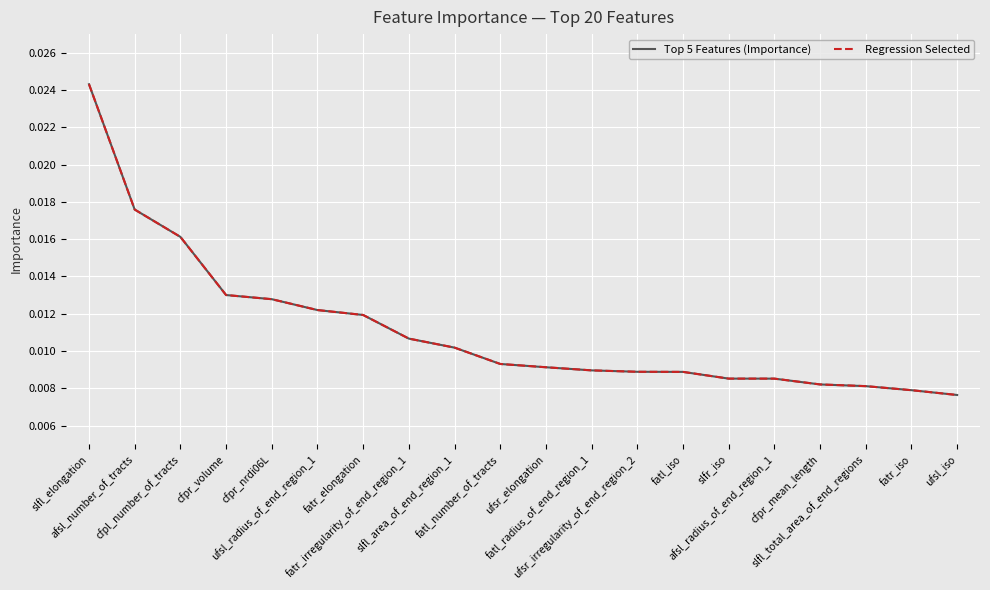

Does the chart display data point markers on the line(s)?

No